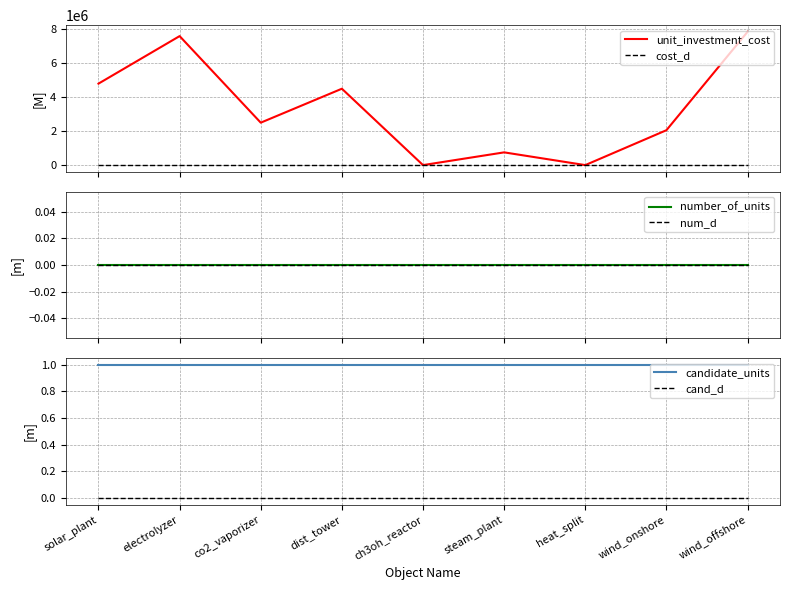

True or false: cost_d and candidate_units cross at least once.

False